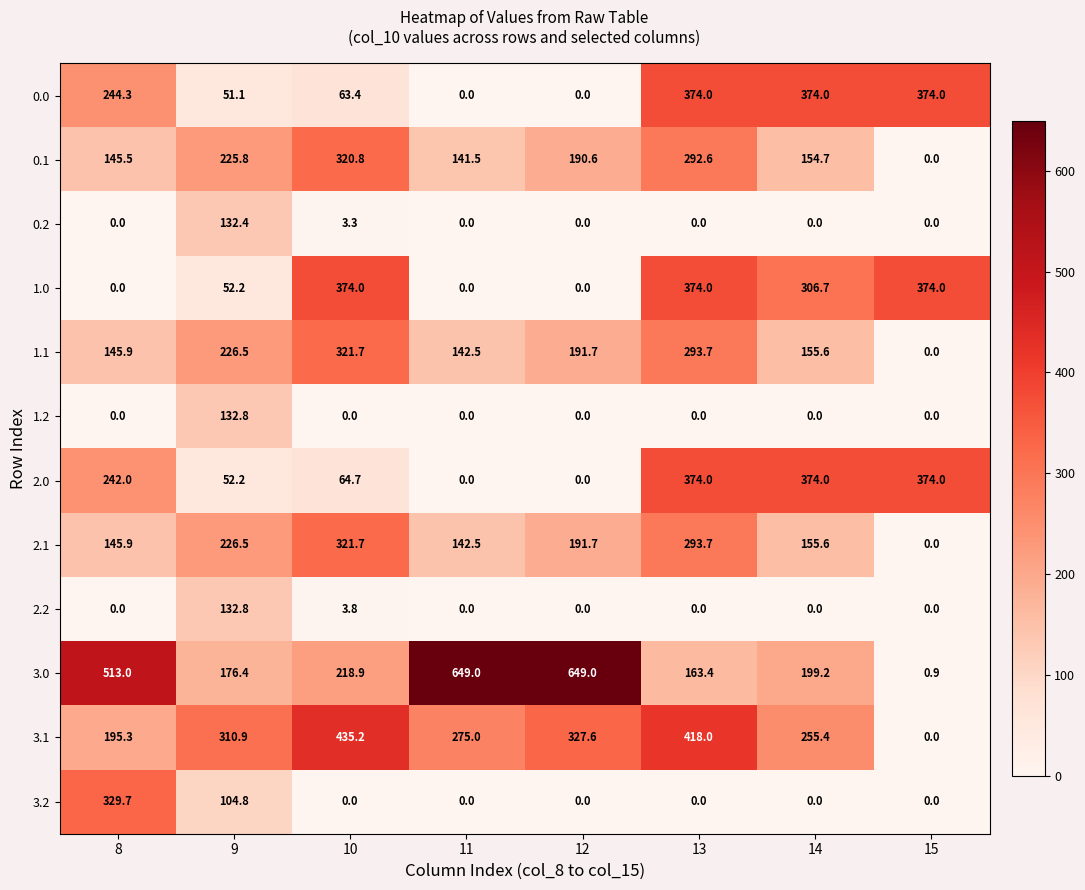

Which series has the widest spread of values?

3.0